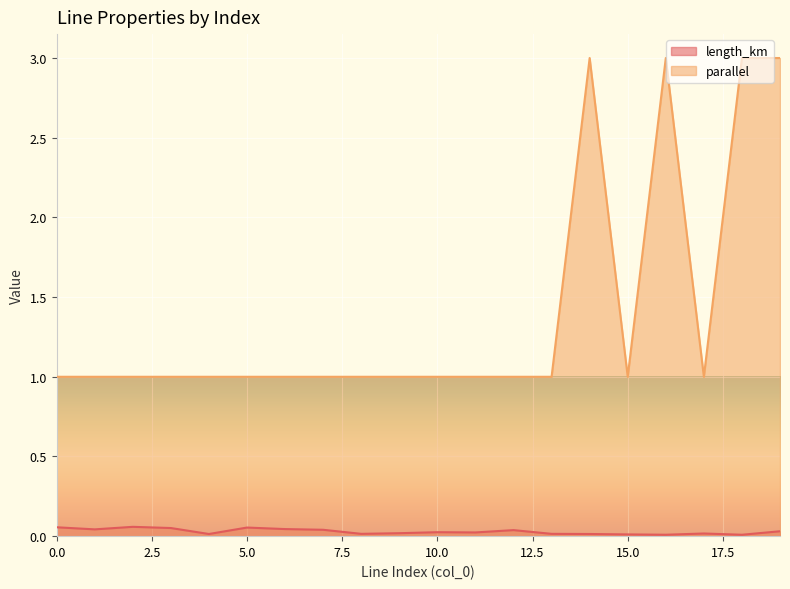

True or false: parallel has a value of 0.6 at 4.

False